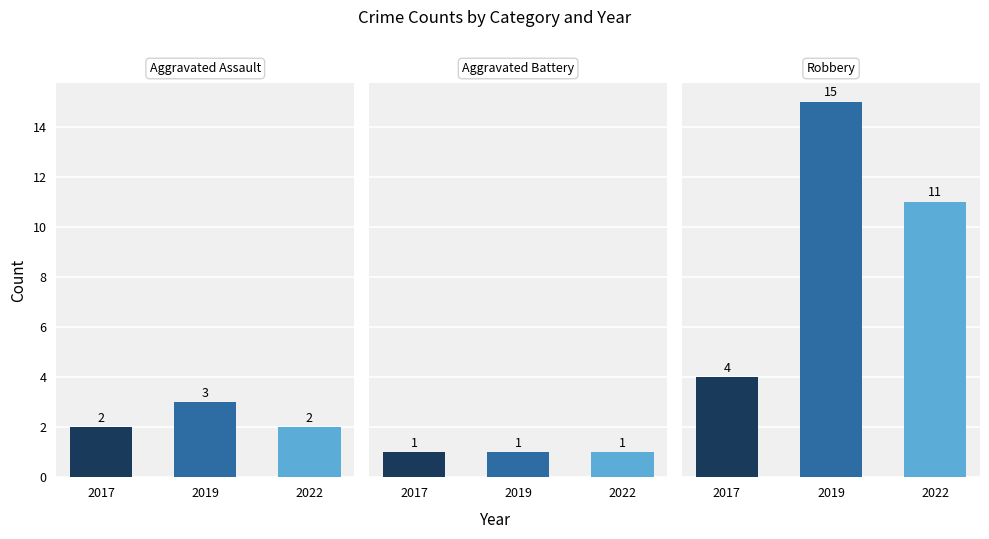

What is the approximate value of Robbery at 2017, to the nearest 5?

5